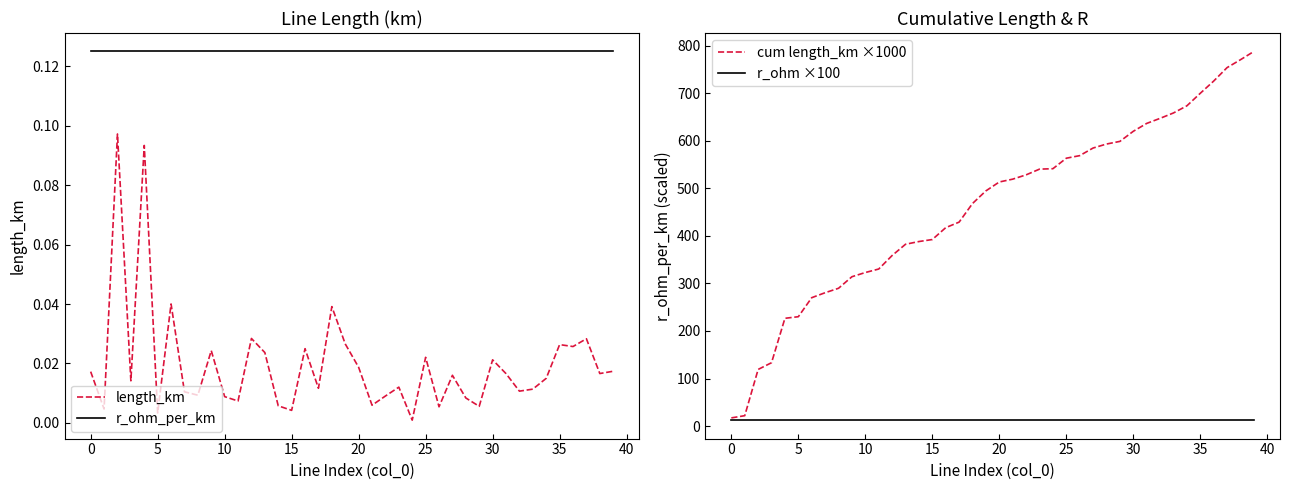

True or false: r_ohm_per_km and length_km cross at least once.

False